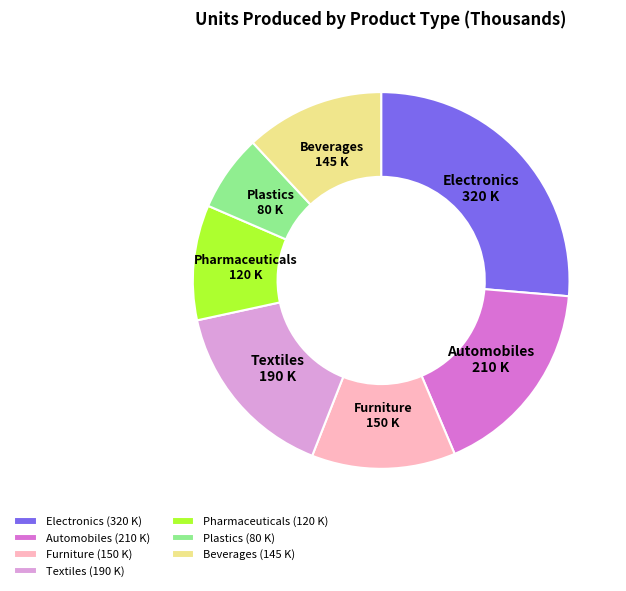

Do Plastics and Automobiles together represent more than half of the pie?

No